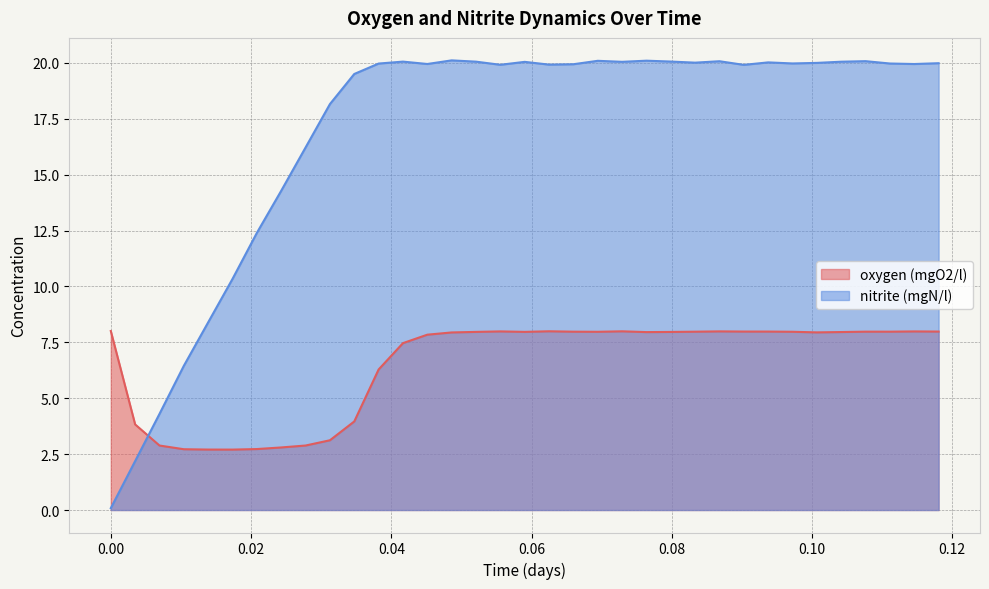

What is the label of the 24th point from the right?

0.0381944444444444